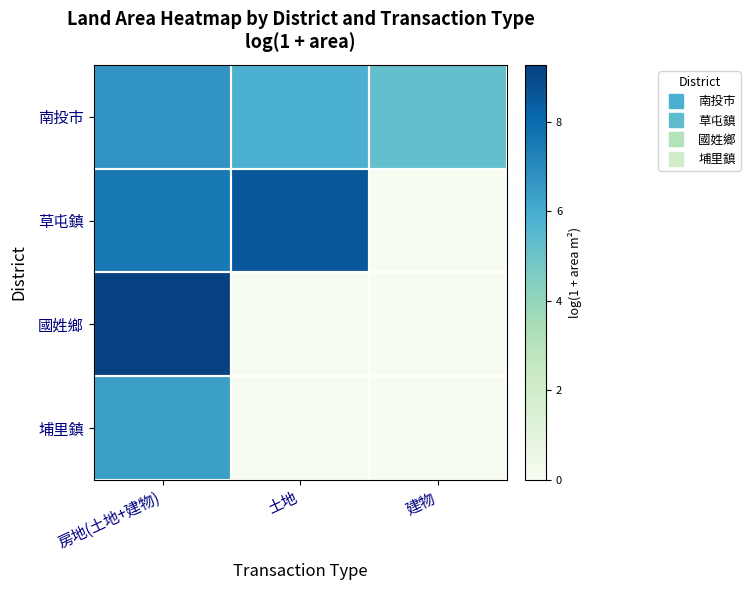

At 房地(土地+建物), list the series in order from largest to smallest.

國姓鄉, 草屯鎮, 南投市, 埔里鎮